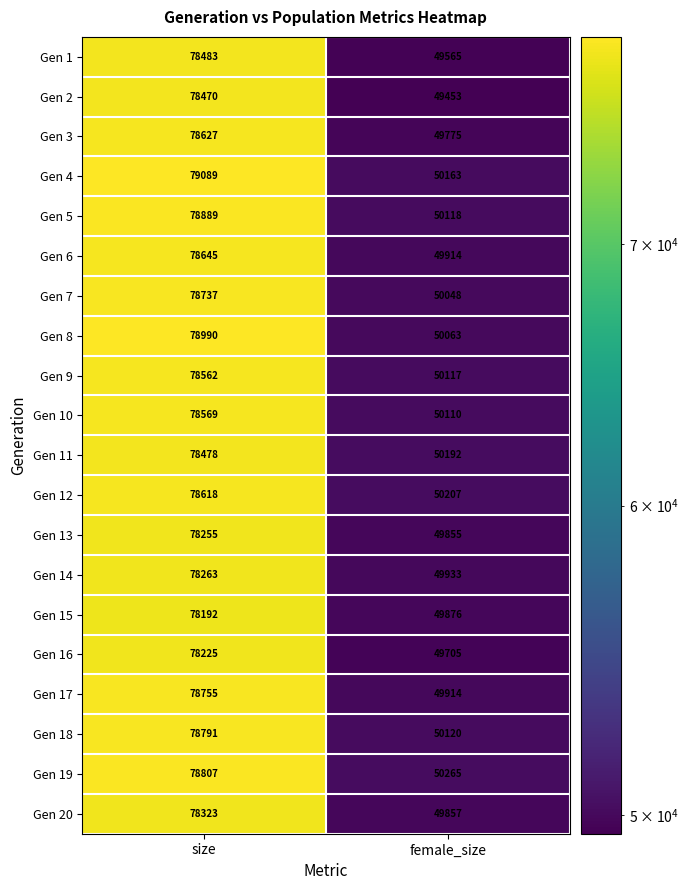

What is the sum of all Gen 20 values?

128180